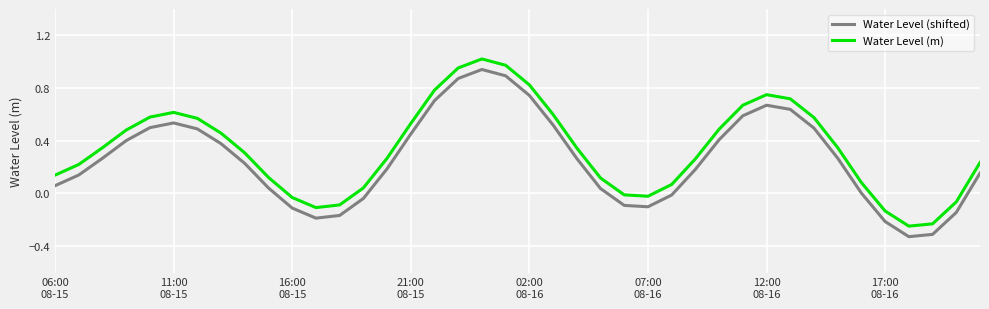

True or false: Water Level (m) and Water Level (shifted) intersect in this chart.

False